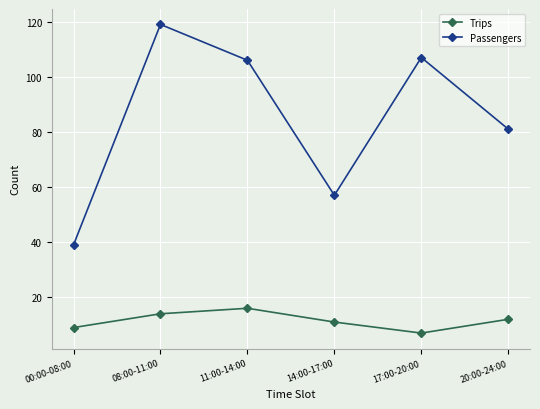

At which category is the sum across all series the highest?

08:00-11:00